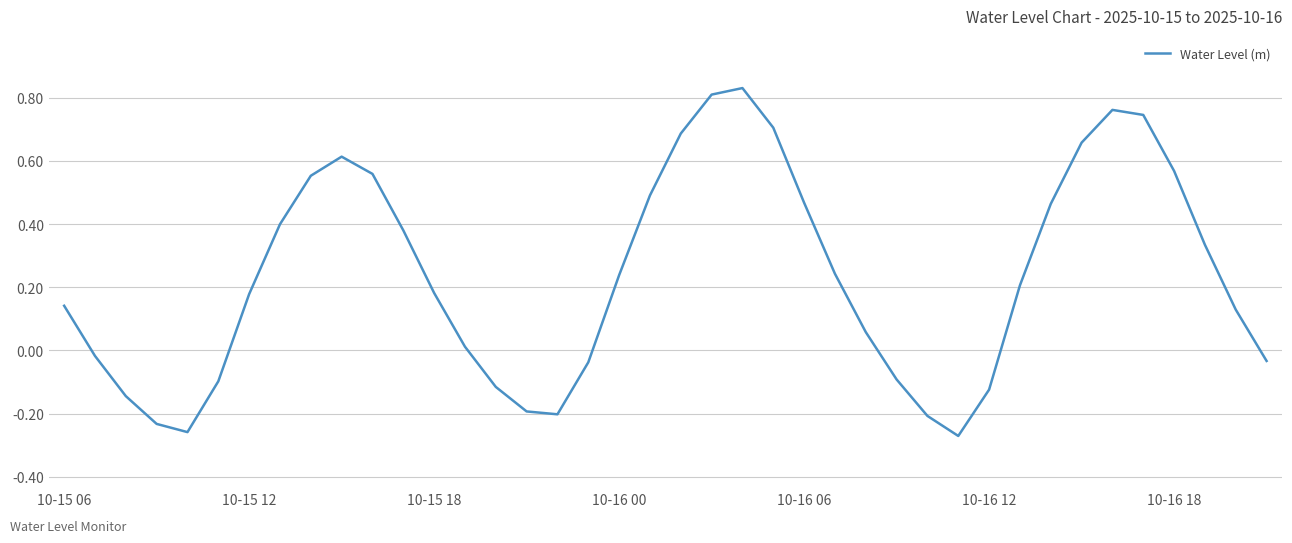

What is the difference between the maximum and minimum values?

1.1